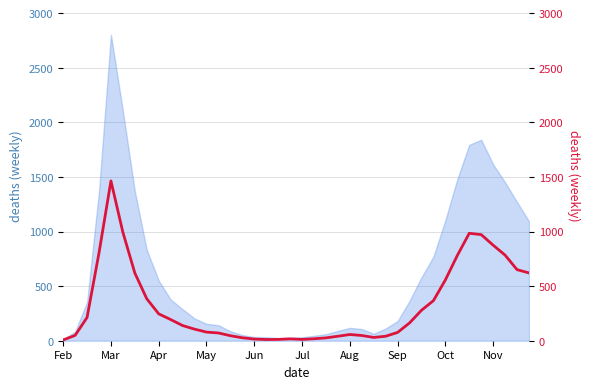

What is the change in value from 13 to 21?

-53